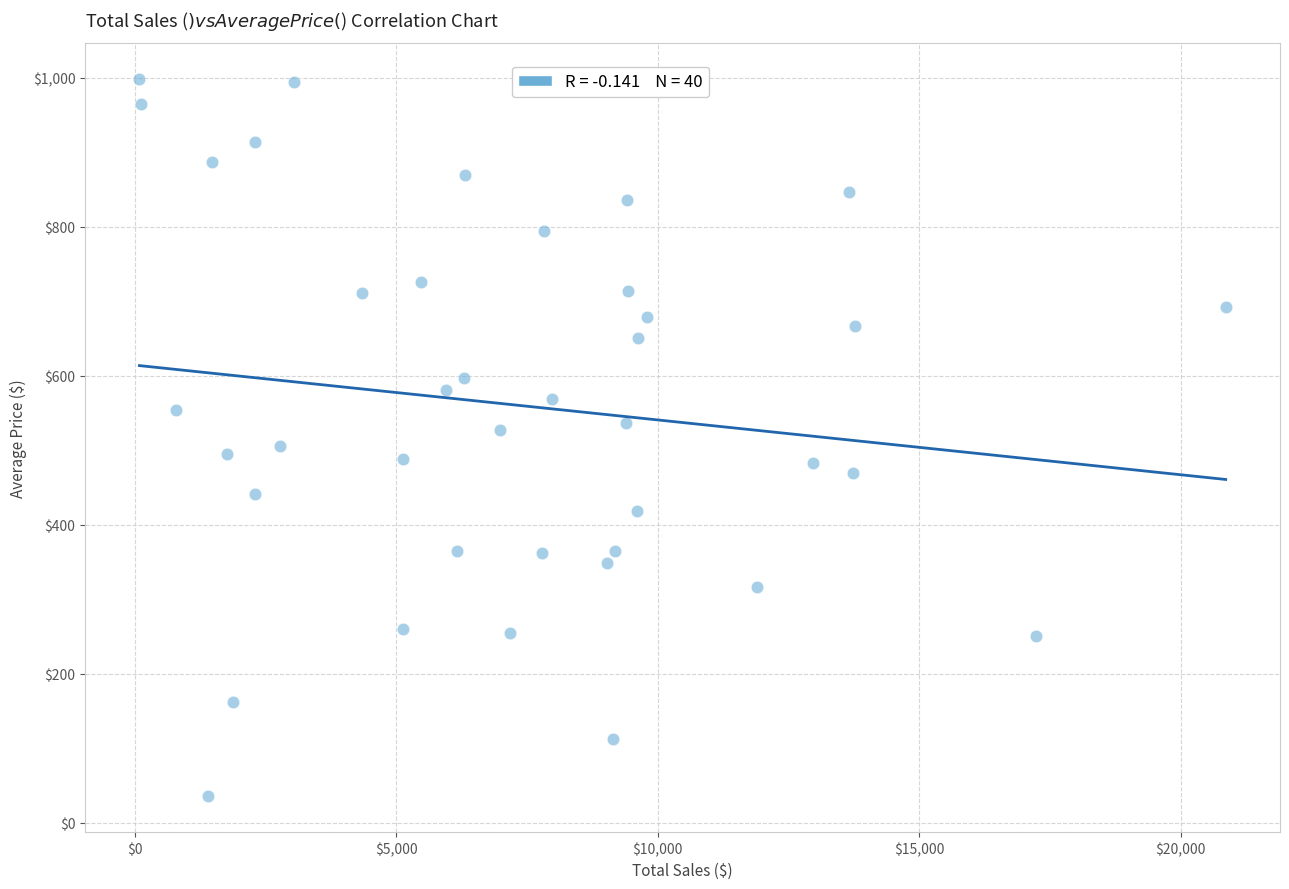

What is the range of X values (max minus min)?

20768.9